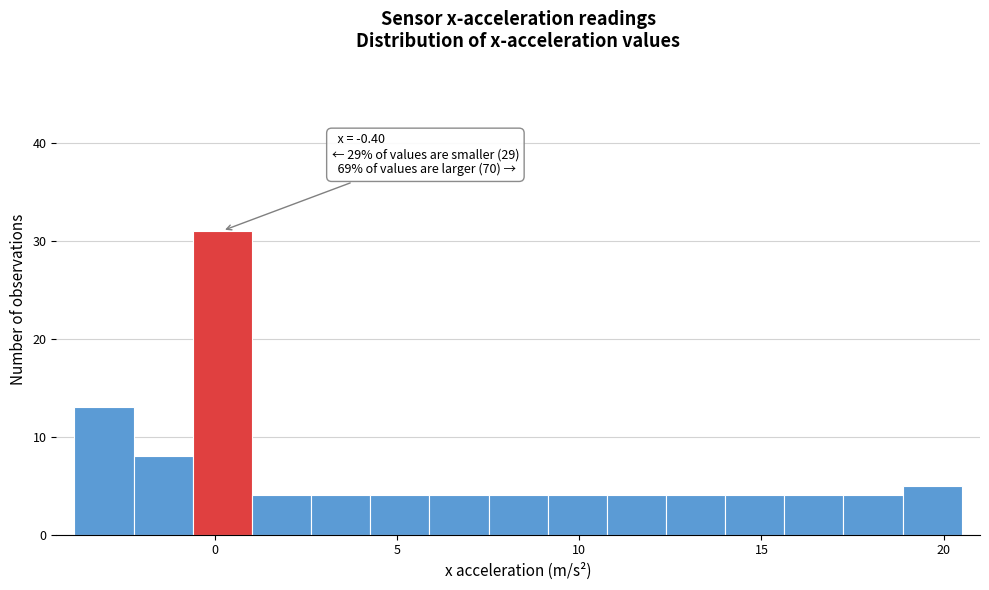

Around what value on the x-axis is the tallest bar? Give the approximate position of its centre, as read against the axis.

0.0